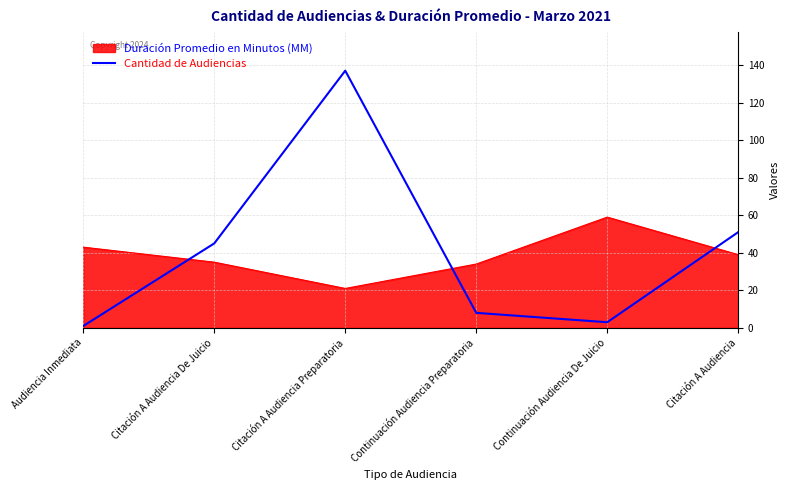

Which category has the lowest value across all series?

Audiencia Inmediata